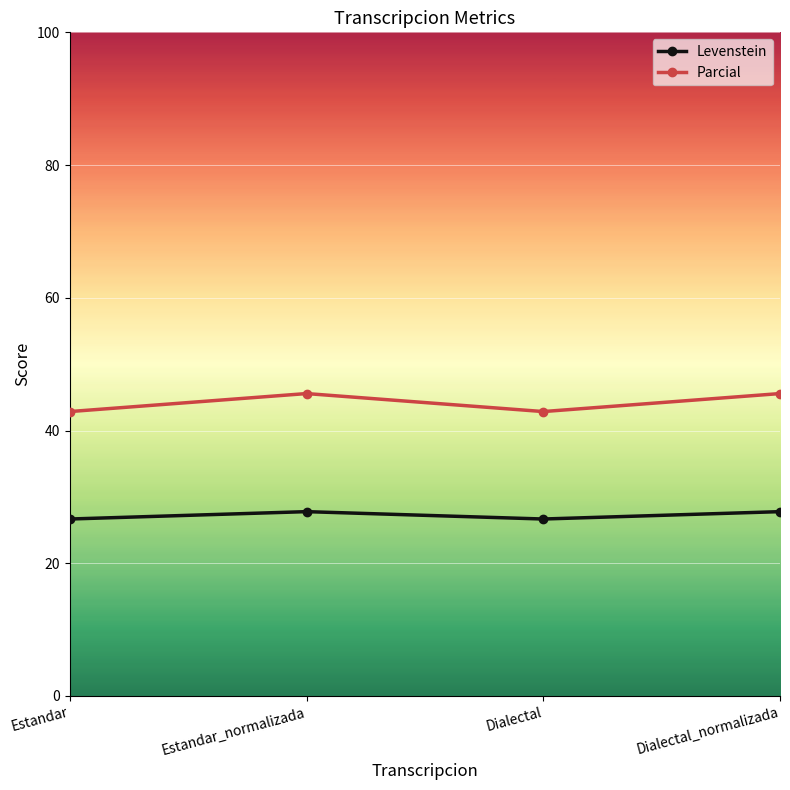

True or false: Parcial and Levenstein intersect in this chart.

False